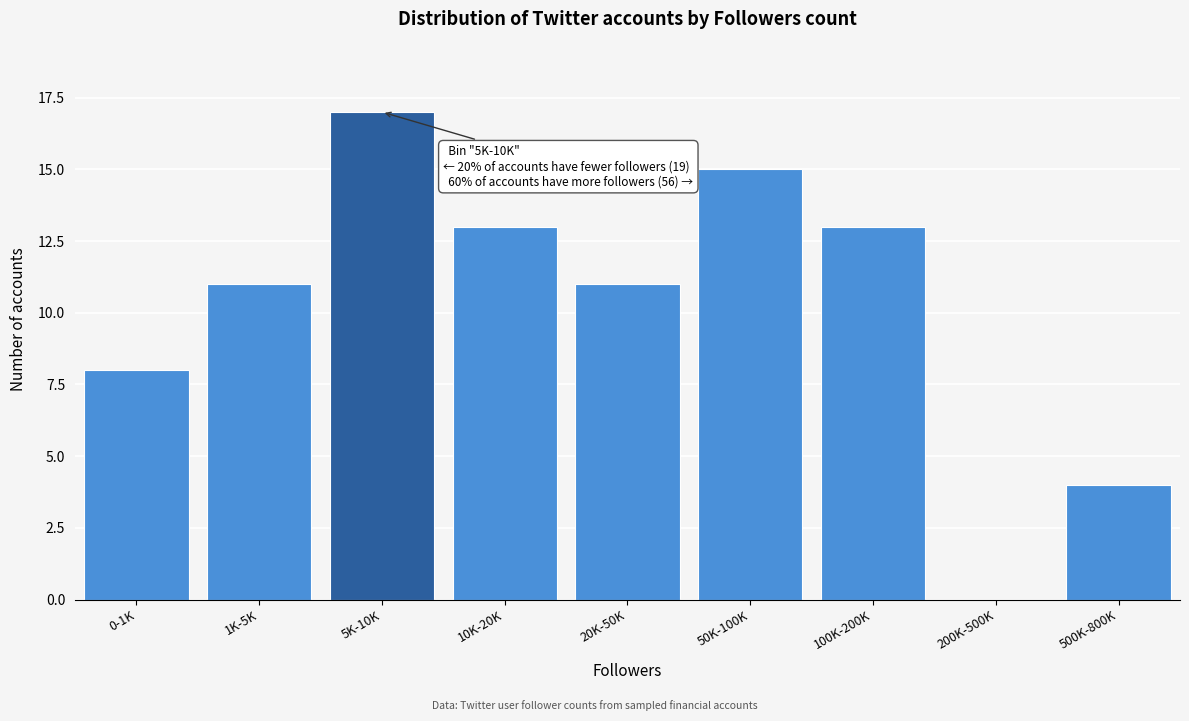

Reading left to right, list all the values displayed in this chart.

0-1K=8	1K-5K=11	5K-10K=17	10K-20K=13	20K-50K=11	50K-100K=15	100K-200K=13	200K-500K=0	500K-800K=4